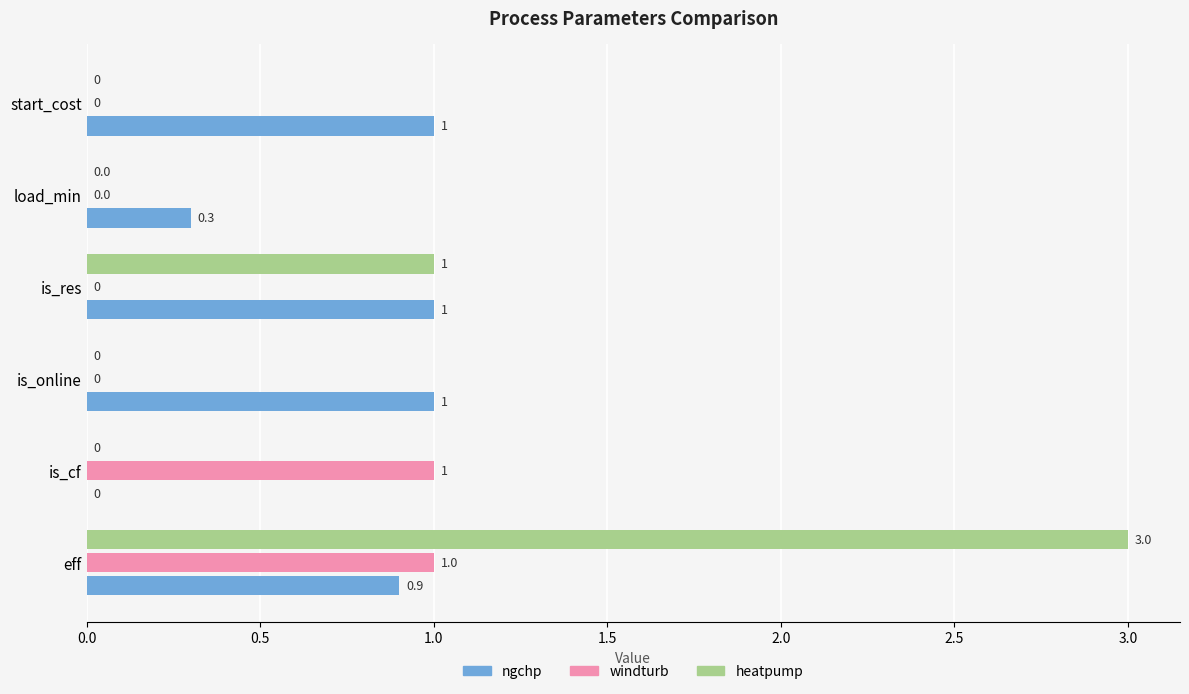

Which series has the largest total across all categories?

ngchp